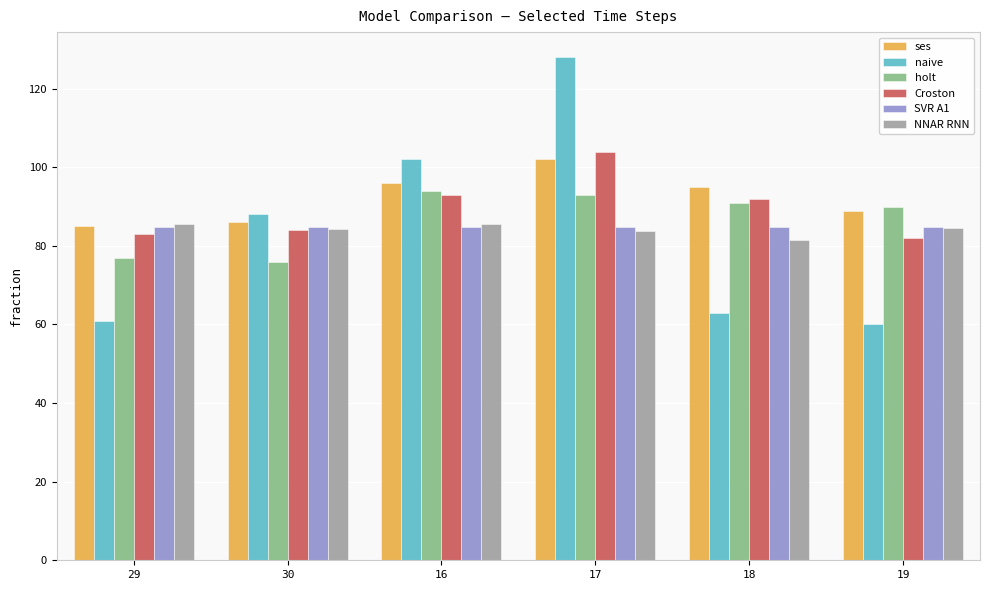

Is it true that SVR A1 equals 84.7 at 16?

True